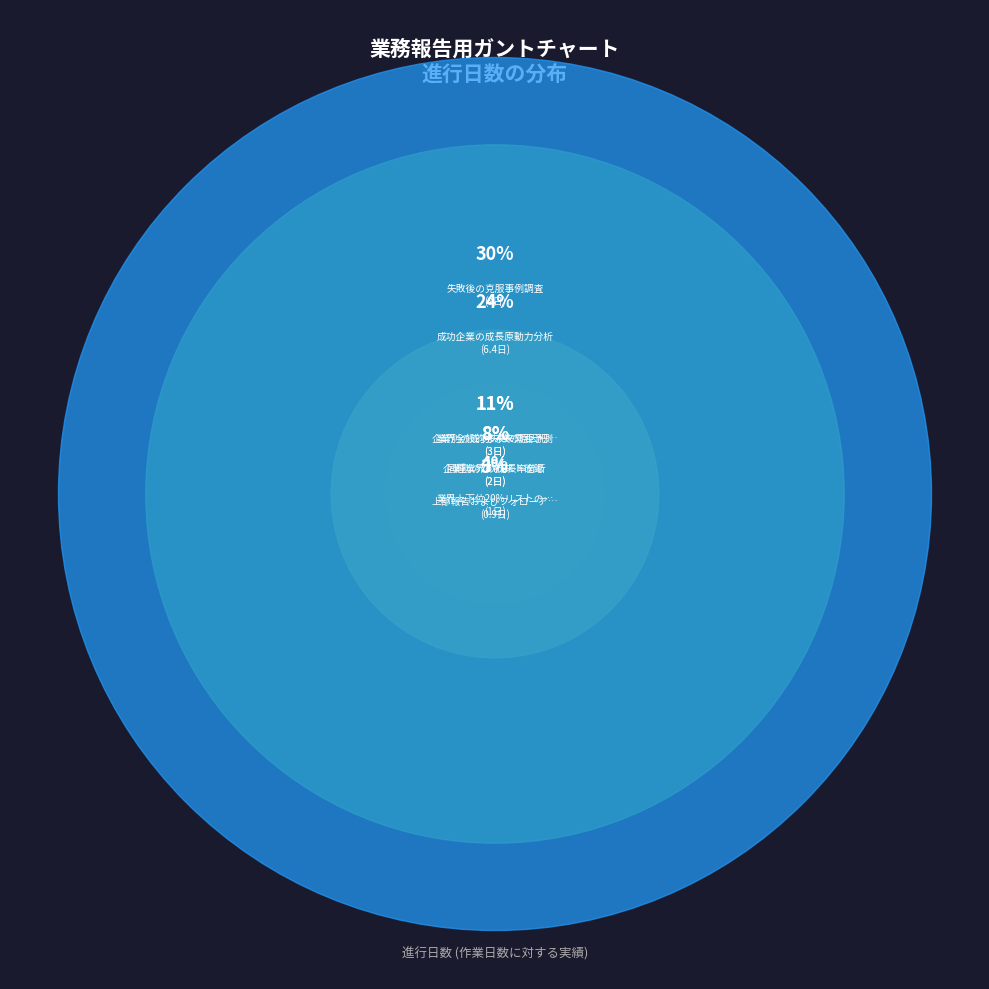

To the nearest percent, what portion does 成功企業の成長原動力分析 represent?

24%